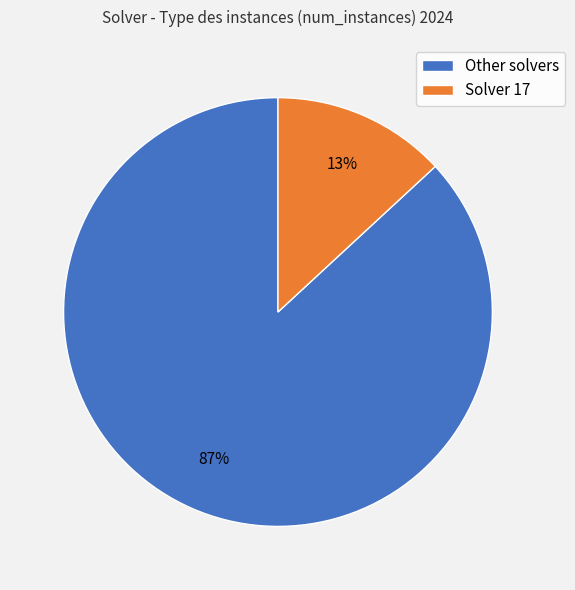

How many segments does this pie chart have?

2